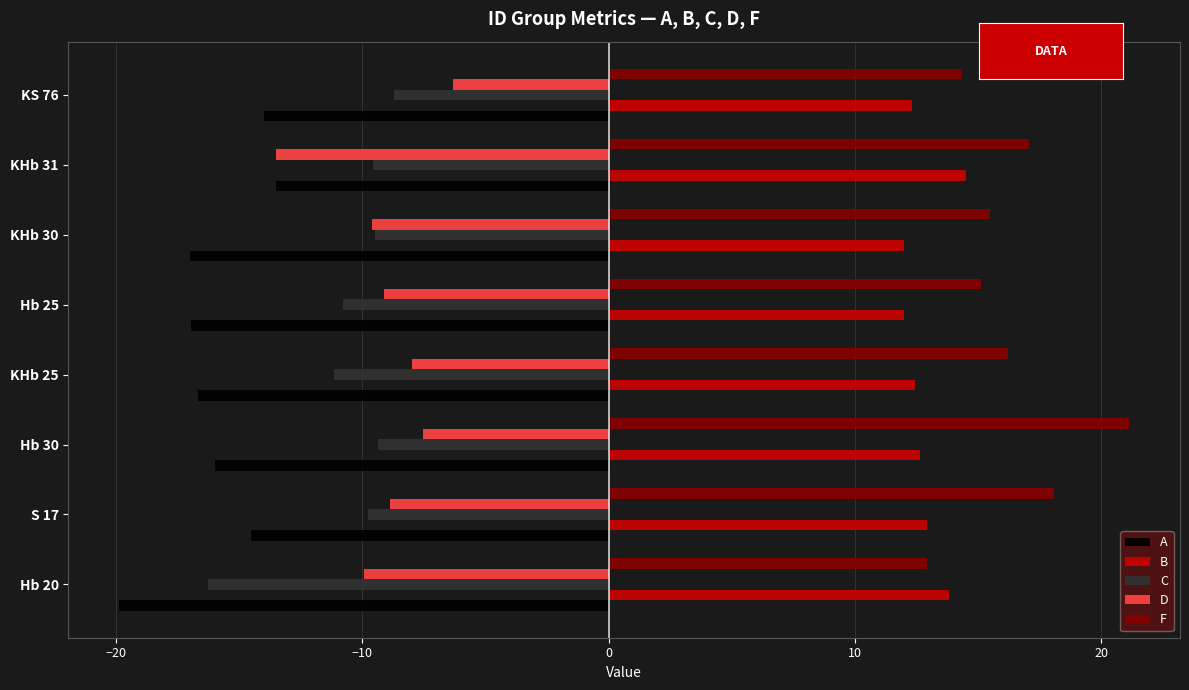

What is the minimum value shown in the chart?

-19.9